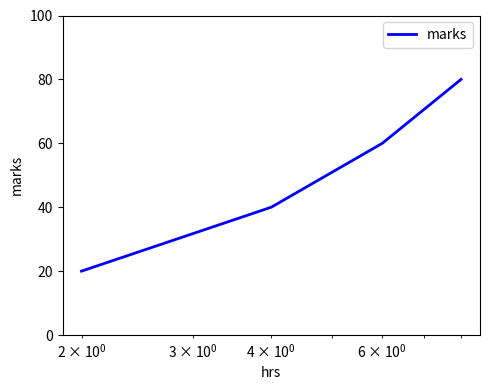

What is the difference between the maximum and second lowest values?

40